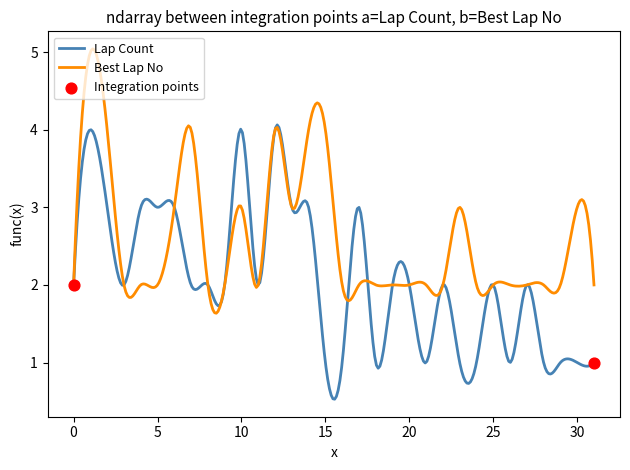

What is the smallest value displayed?

0.5